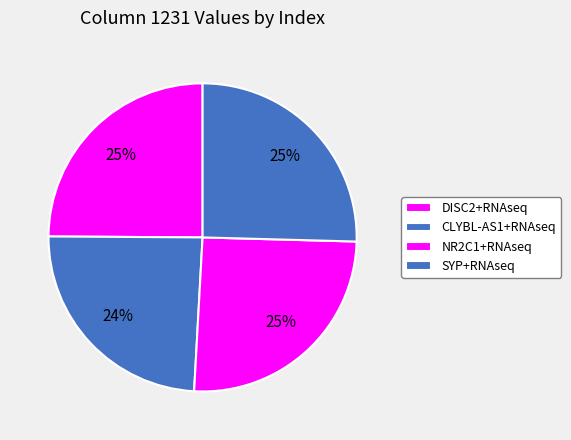

Rank the categories by value from highest to lowest.

NR2C1+RNAseq, SYP+RNAseq, DISC2+RNAseq, CLYBL-AS1+RNAseq